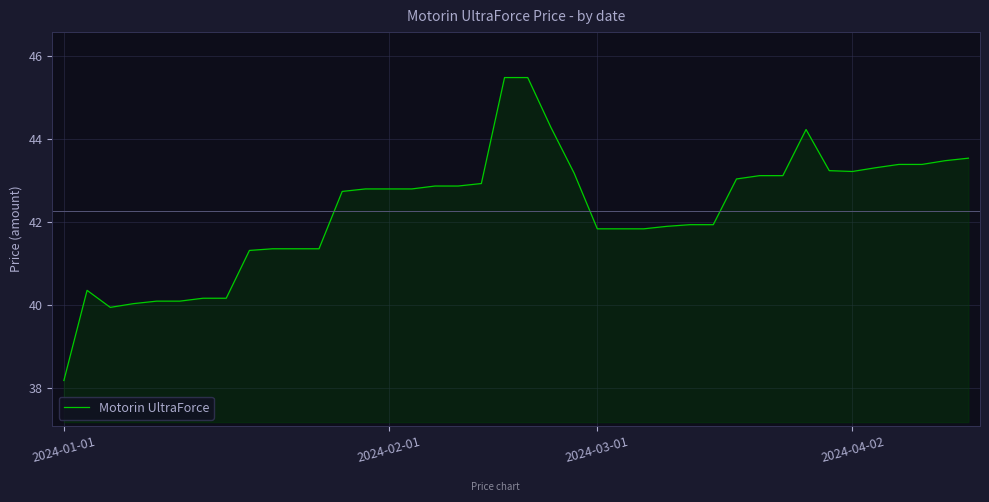

What is the difference between the maximum and minimum values?

7.3